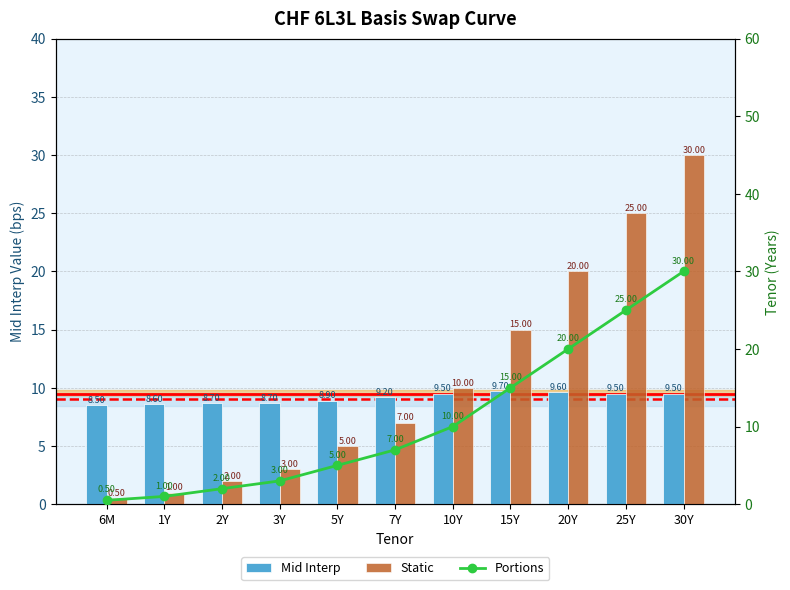

Which series has the largest total across all categories?

Static